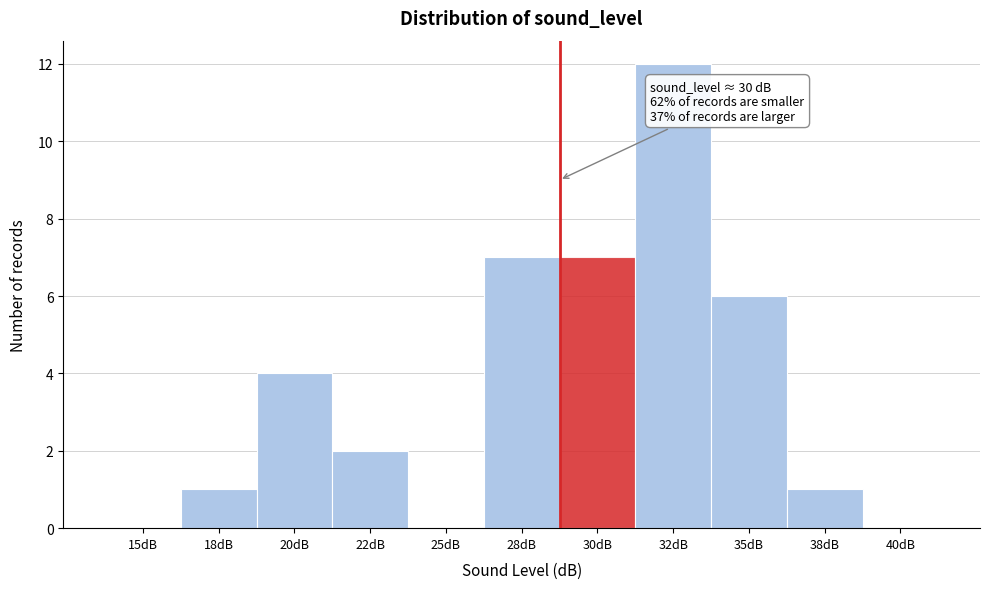

Reading left to right, list all the values displayed in this chart.

15dB=0	18dB=1	20dB=4	22dB=2	25dB=0	28dB=7	30dB=7	32dB=12	35dB=6	38dB=1	40dB=0